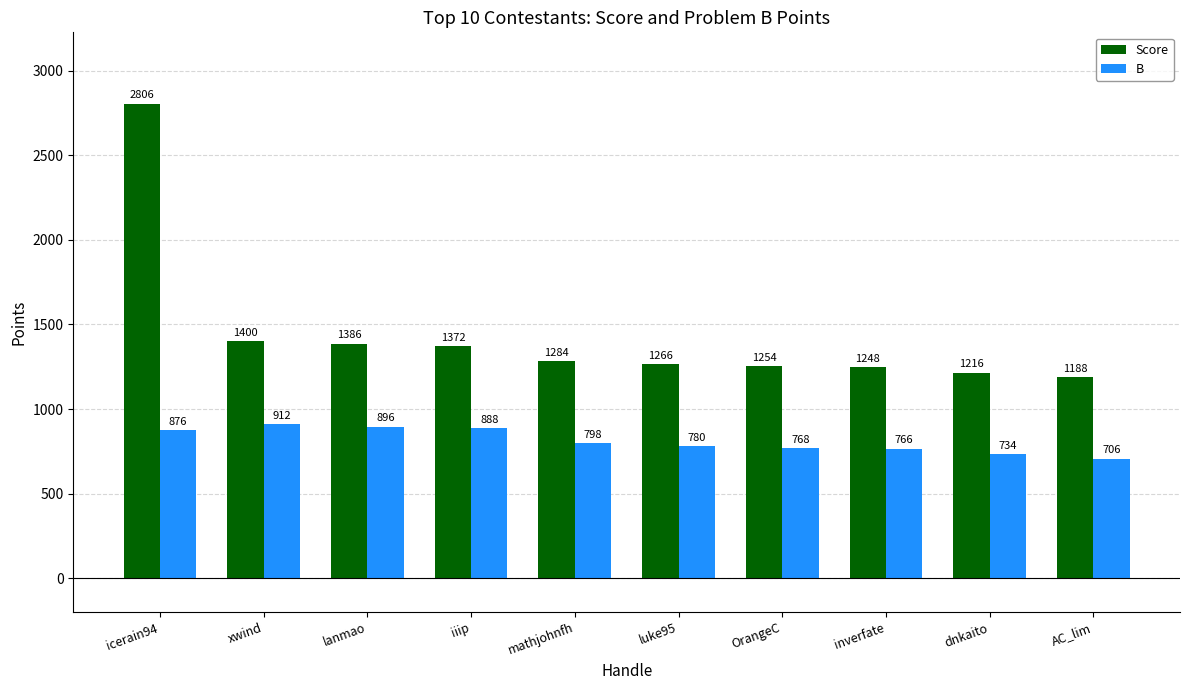

True or false: Score has a value of 793 at iiip.

False